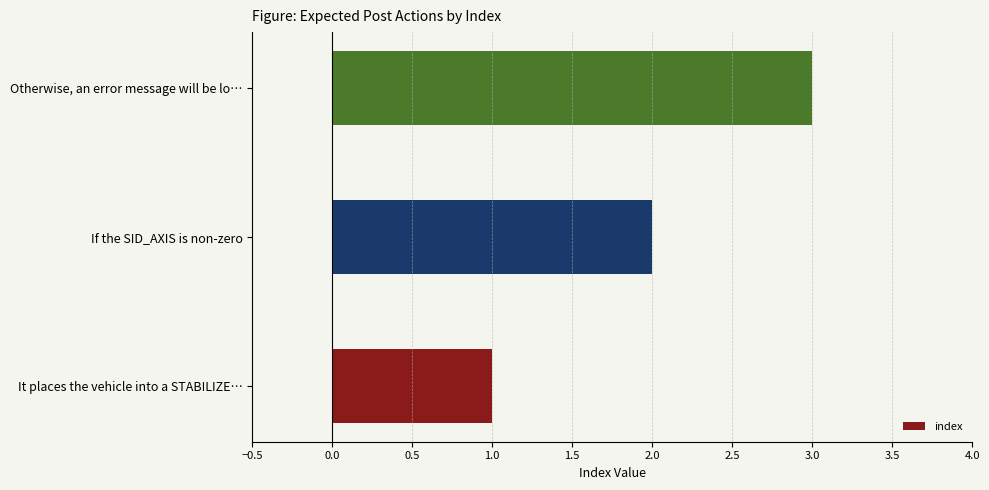

At which category does the chart reach its peak across all series?

Otherwise, an error message will be lo…